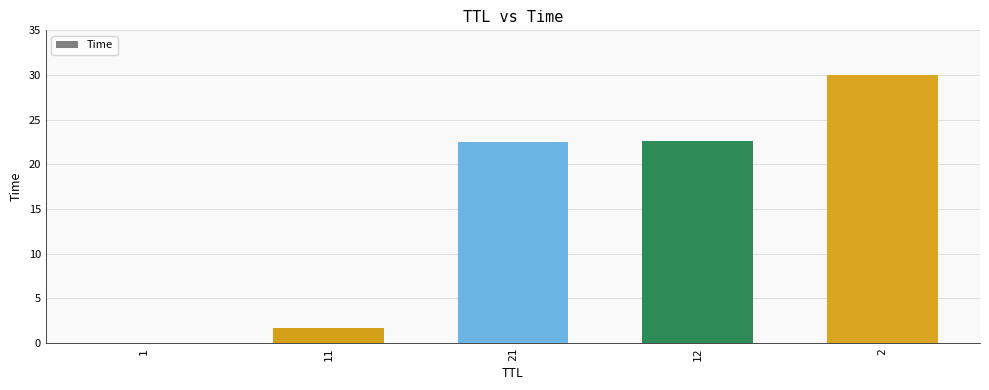

Where does the data first go above 22?

21